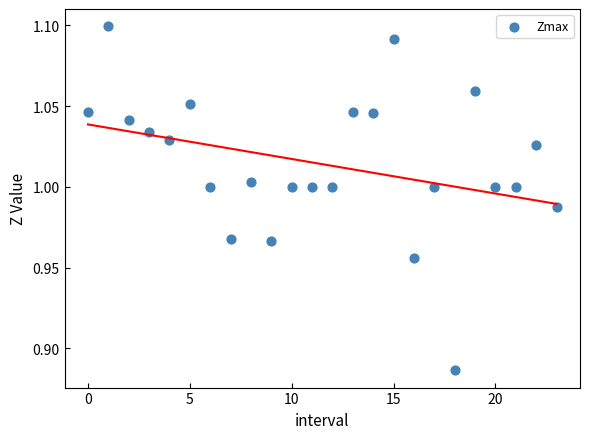

How many points are shown in the scatter plot?

24